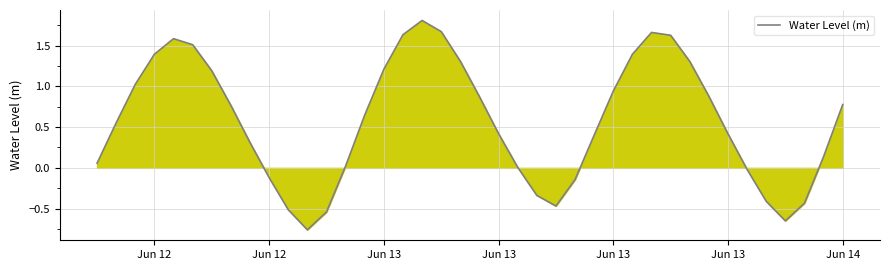

What is the difference between the maximum and minimum values?

2.6